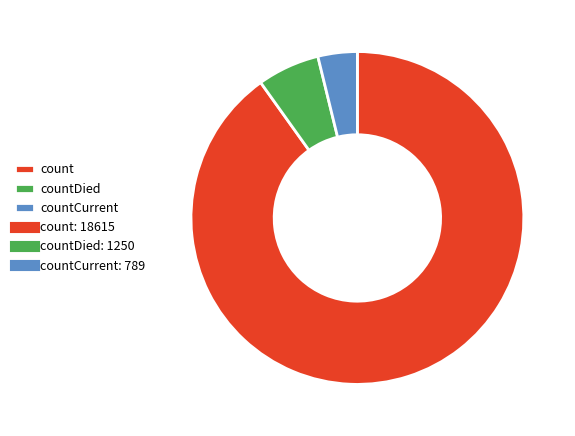

Is there any slice that represents more than half of the pie?

Yes